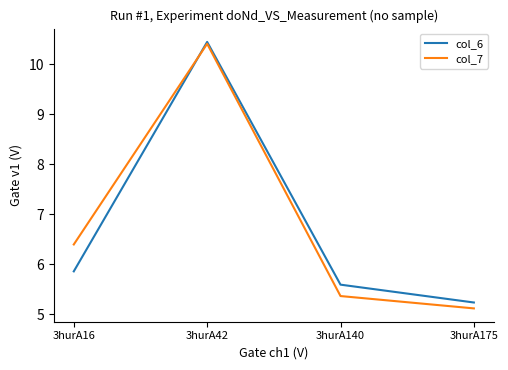

The value of col_7 at 3hurA16 is 6.4. True or false?

True